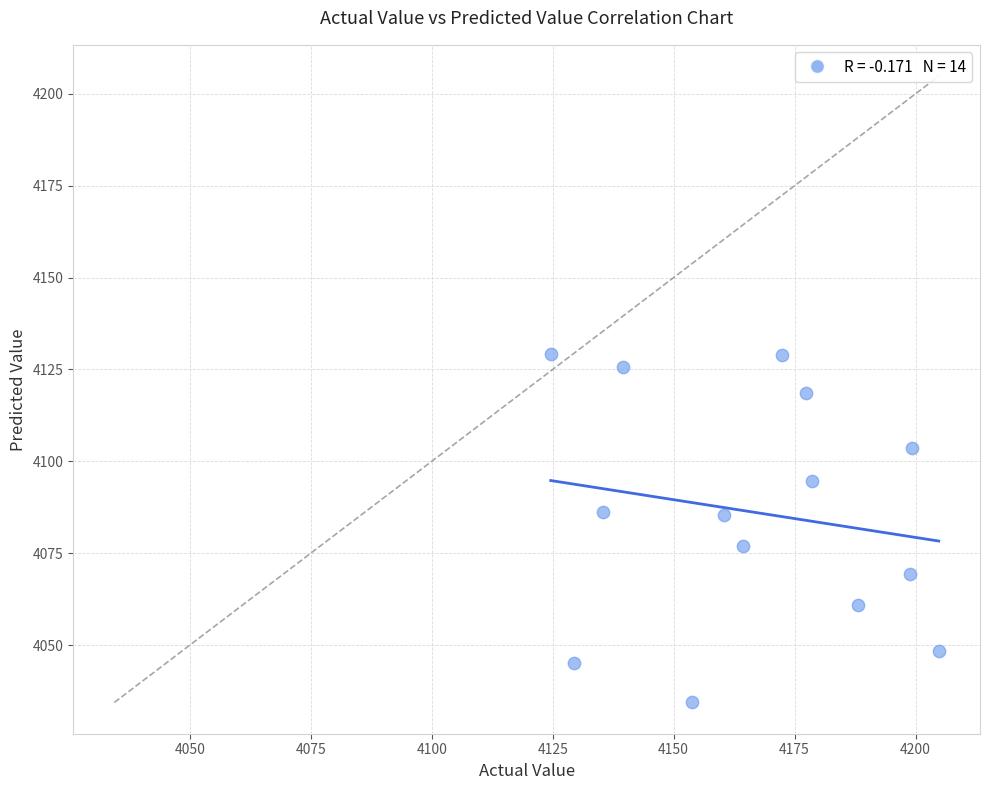

What is the range of X values (max minus min)?

80.2